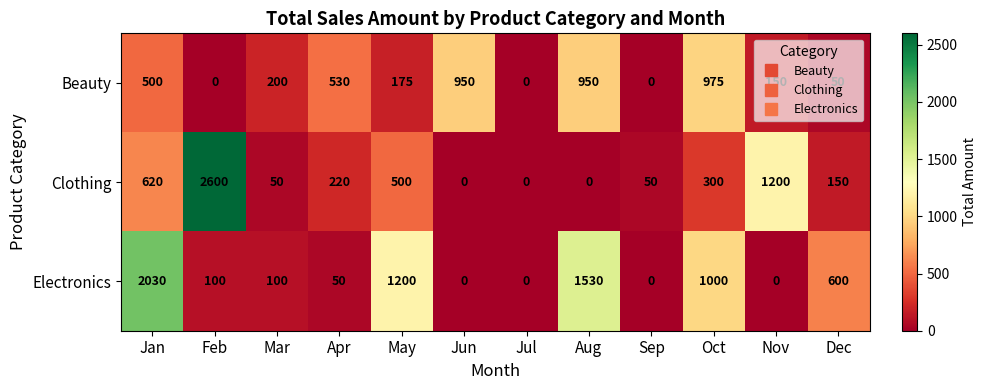

Which series changed the most between Jan and Feb?

Clothing